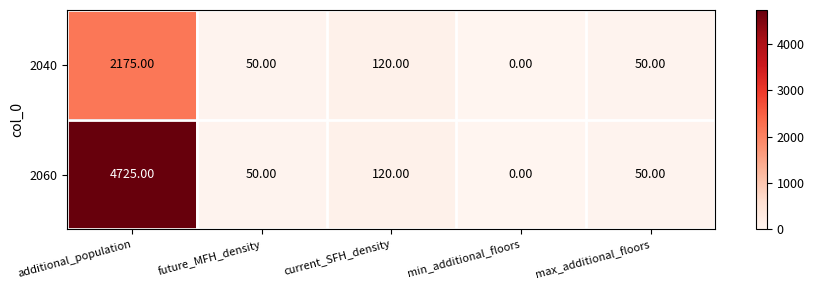

Is the value of 2060 at current_SFH_density greater than the value of 2040 at max_additional_floors?

Yes